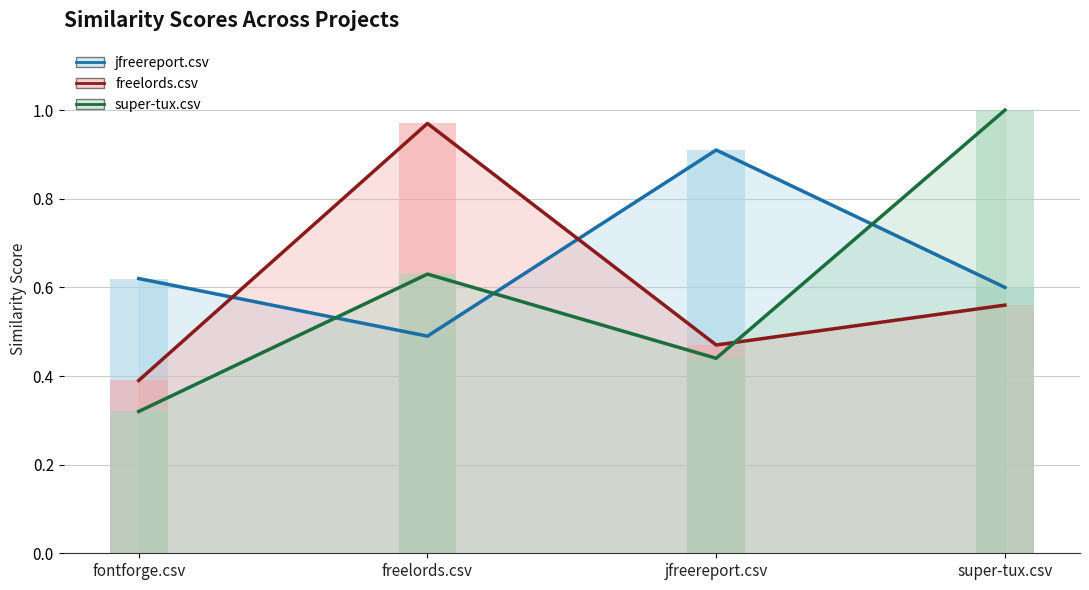

Between fontforge.csv and jfreereport.csv, which series saw the biggest shift?

jfreereport.csv (line)